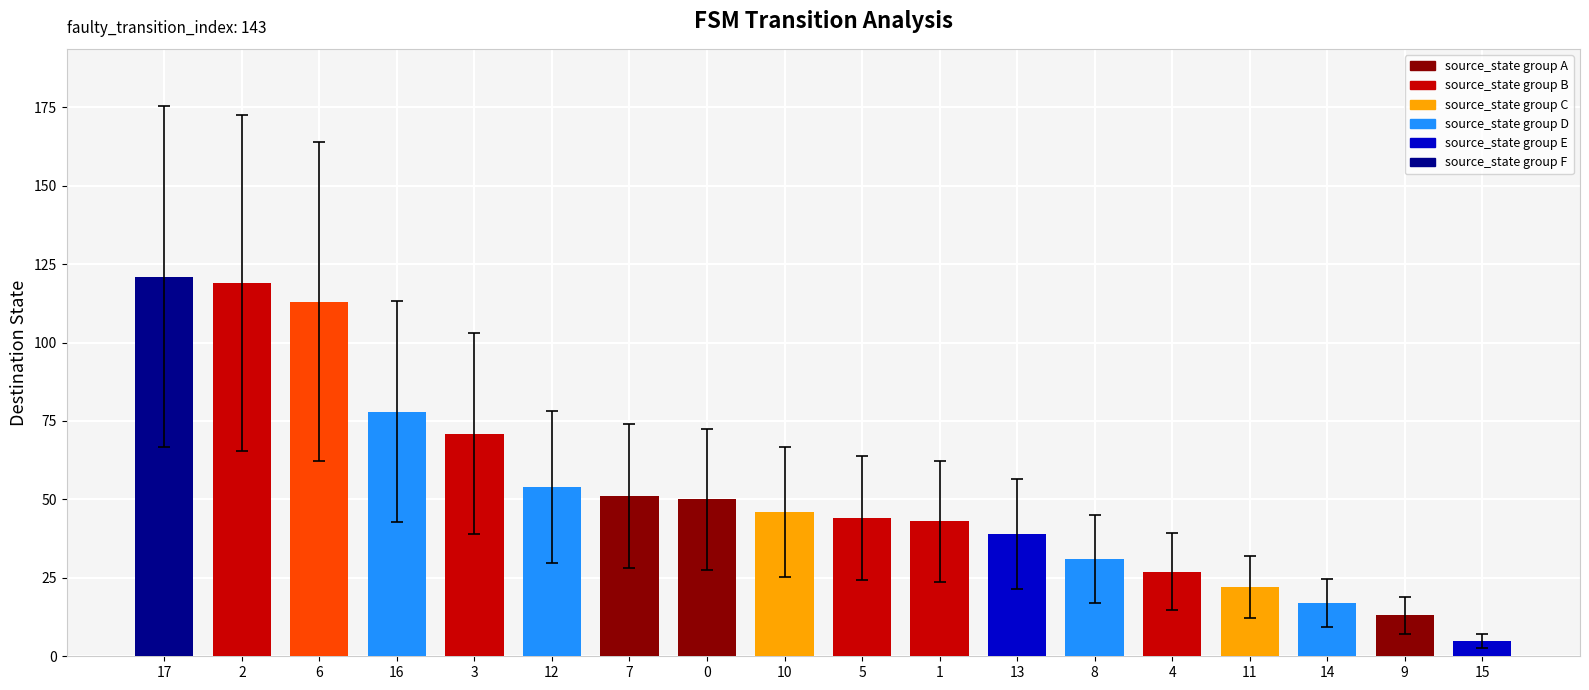

Reading left to right, extract all data points from this chart.

121	119	113	78	71	54	51	50	46	44	43	39	31	27	22	17	13	5